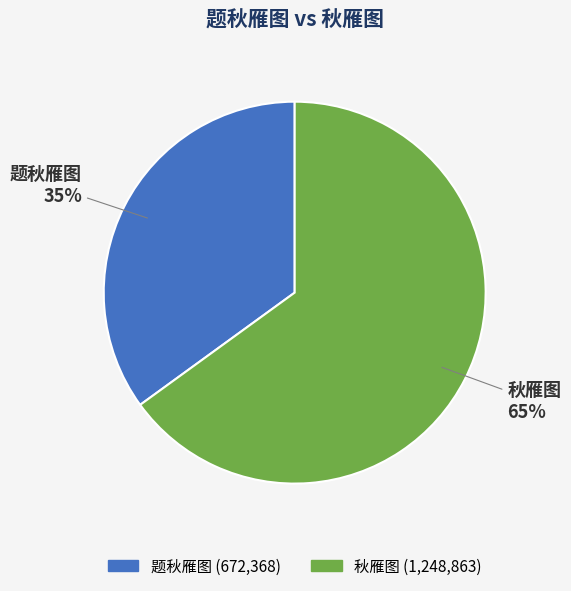

To the nearest percent, what is the combined percentage of 秋雁图 and 题秋雁图?

100%